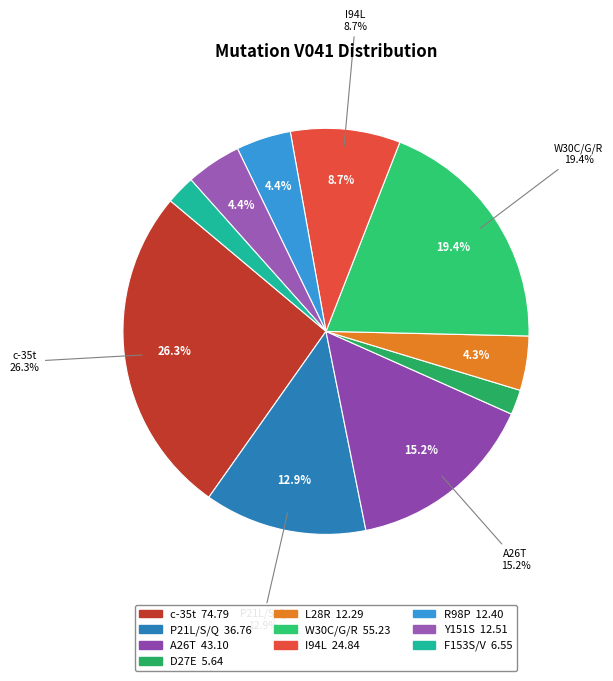

Between A26T and R98P, which is larger?

A26T